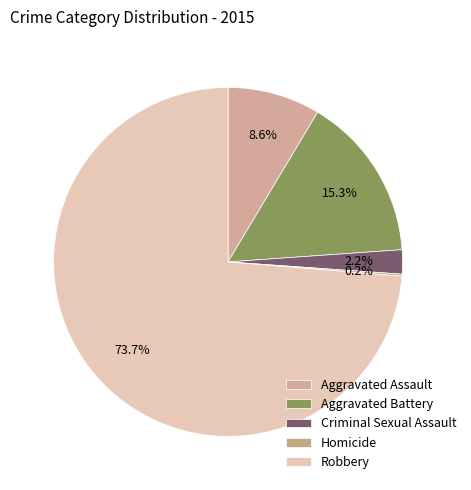

Rank the categories by value from lowest to highest.

Homicide, Criminal Sexual Assault, Aggravated Assault, Aggravated Battery, Robbery